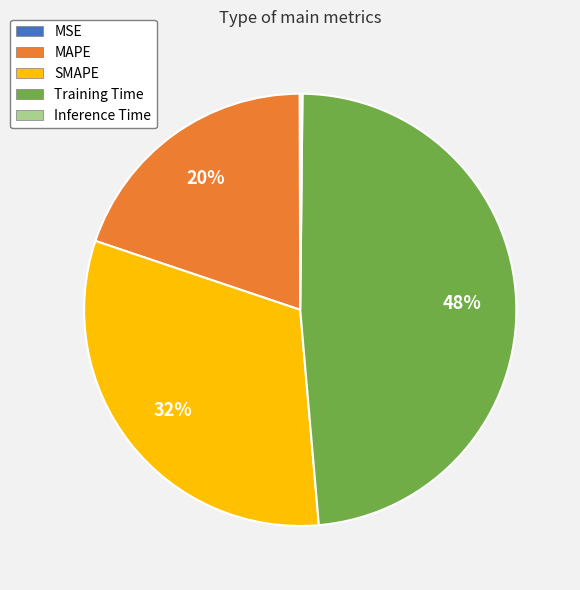

Which slice is the largest?

Training Time